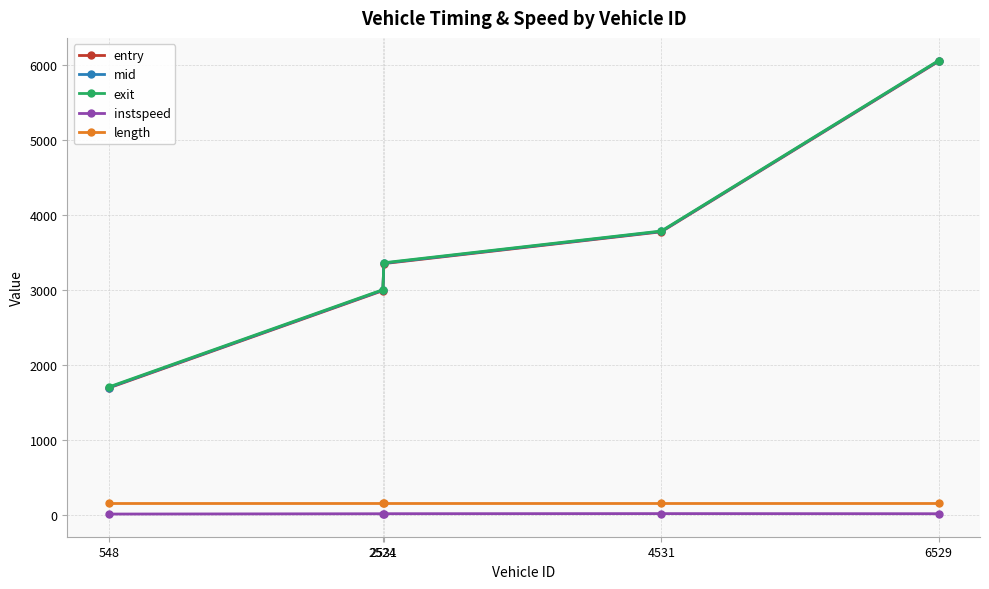

How many lines are shown in the chart?

5